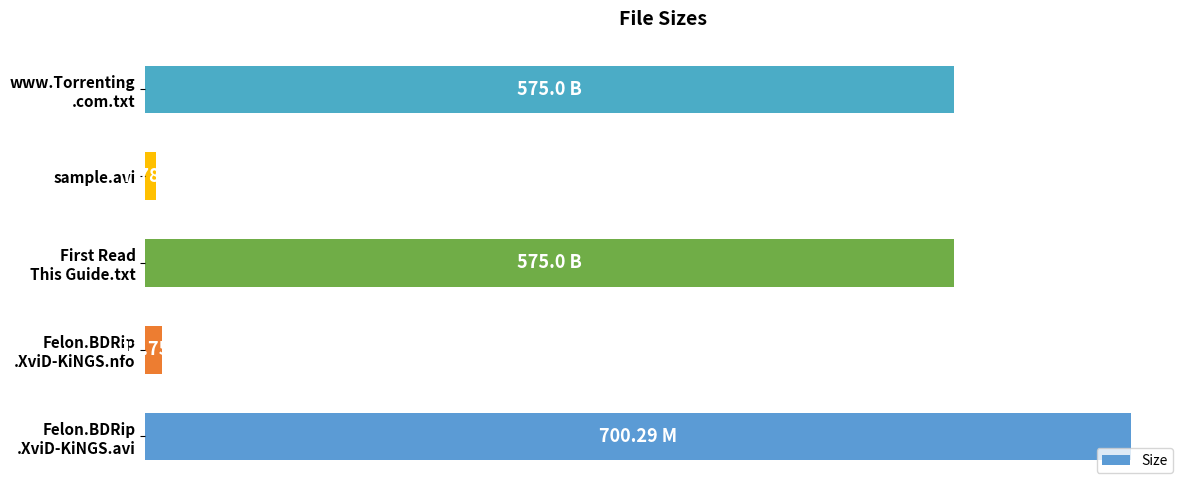

What is the difference between the maximum and minimum values?

692.5